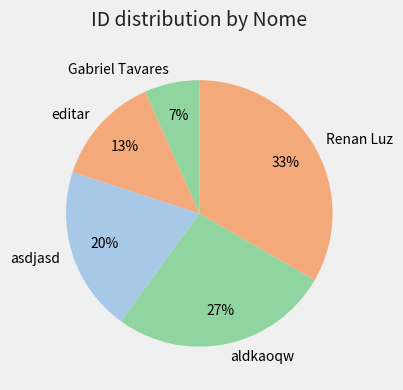

To the nearest percent, what is the combined percentage of Gabriel Tavares and asdjasd?

27%